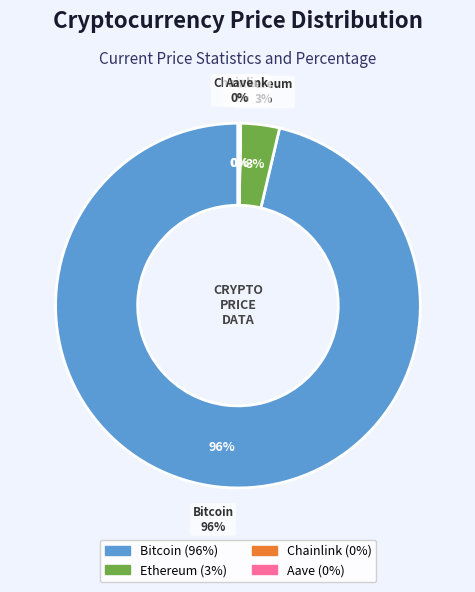

Is there any slice that represents more than half of the pie?

Yes